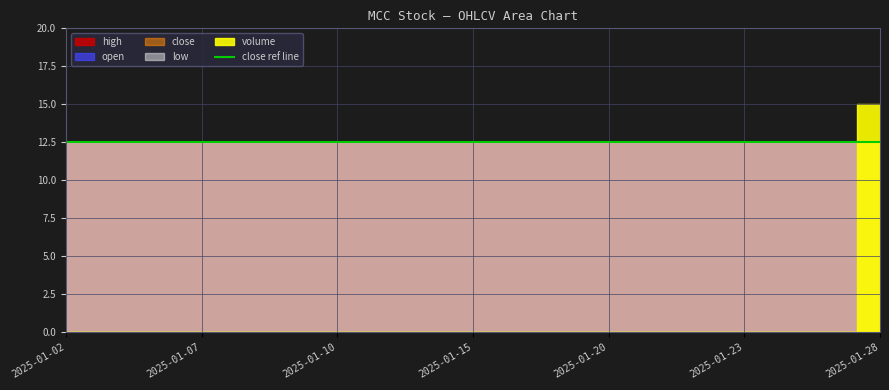

Which category has the highest value in the close series?

2025-01-02